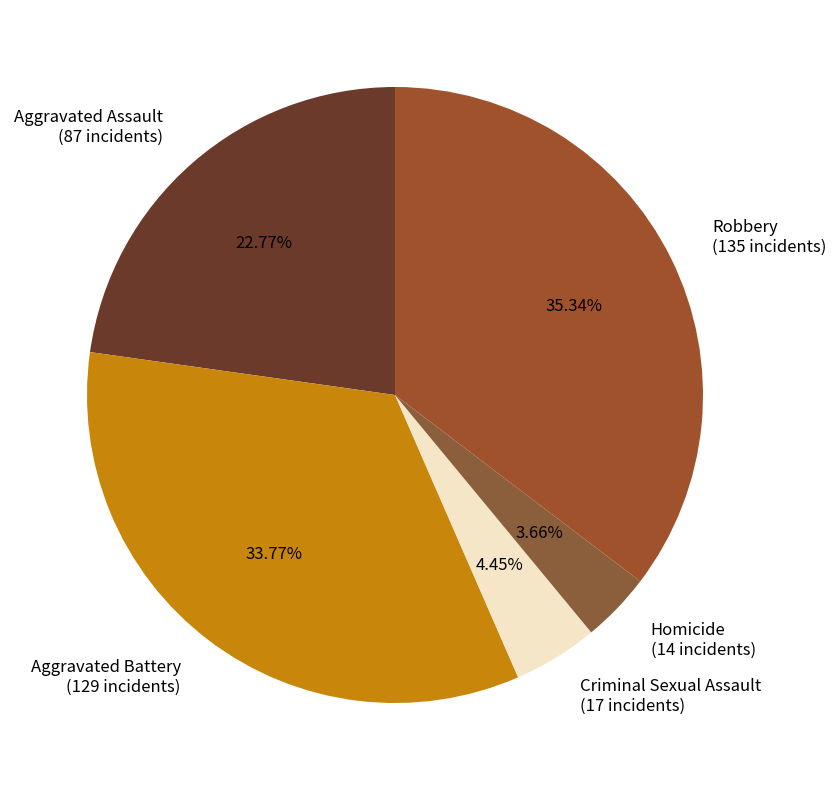

To the nearest percent, what is the difference between the Aggravated Assault and Homicide slice percentages?

19%